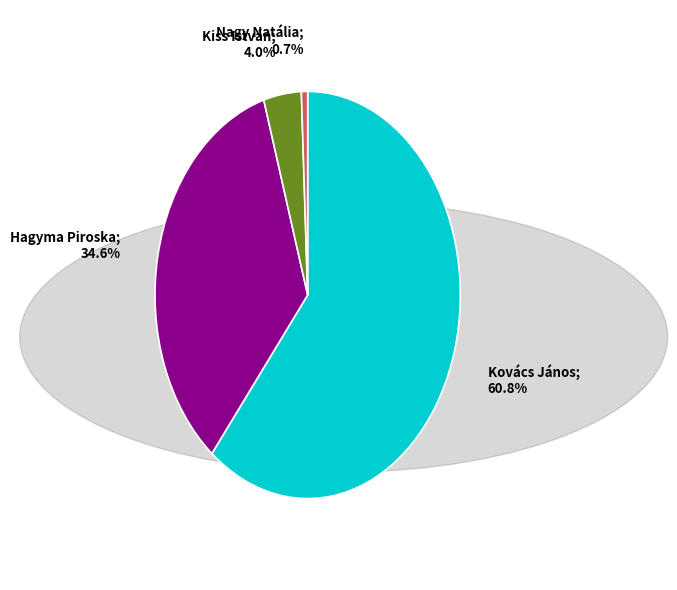

Is there a majority slice in this chart?

Yes